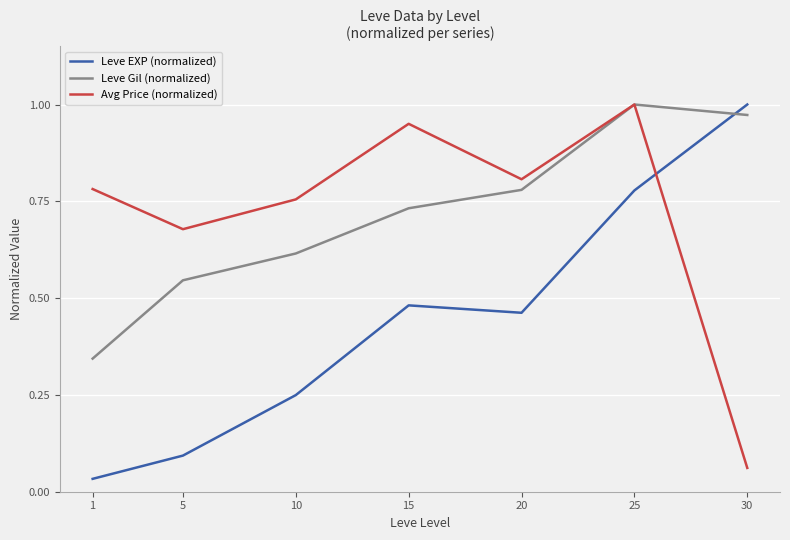

How many intersections are there between Leve EXP (normalized) and Leve Gil (normalized)?

1